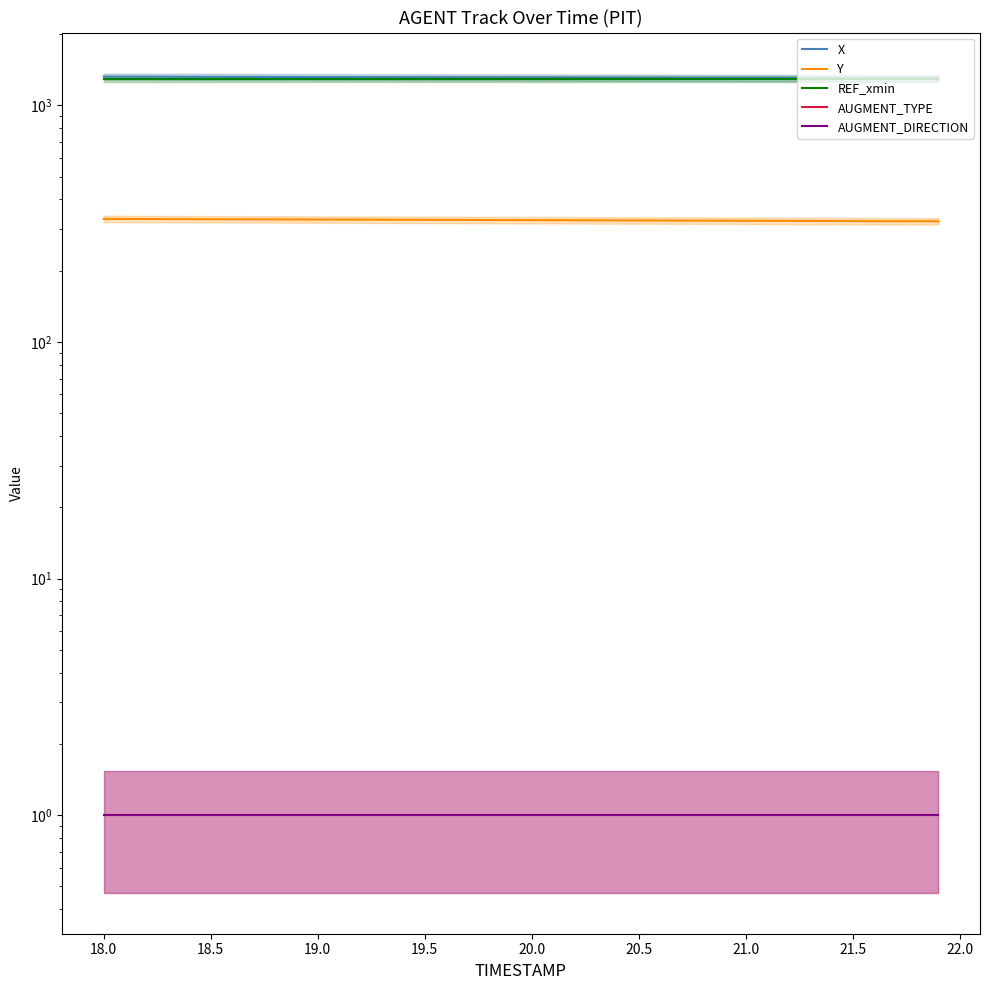

True or false: REF_xmin and X cross at least once.

False